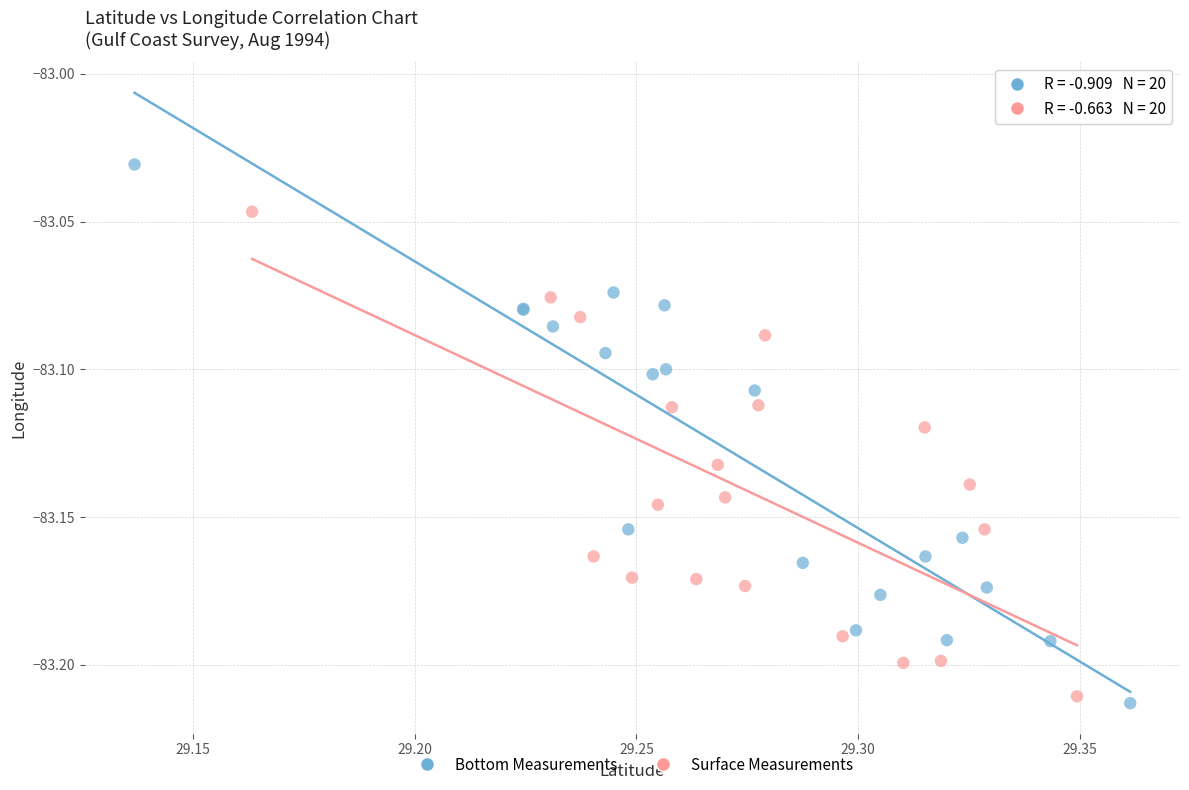

What are all the series names shown in the legend?

Bottom Measurements, Surface Measurements